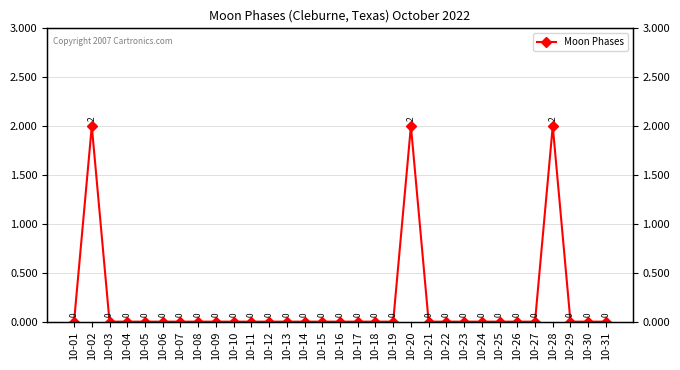

Reading left to right, transcribe all the data shown in this chart.

10-01=0	10-02=2	10-03=0	10-04=0	10-05=0	10-06=0	10-07=0	10-08=0	10-09=0	10-10=0	10-11=0	10-12=0	10-13=0	10-14=0	10-15=0	10-16=0	10-17=0	10-18=0	10-19=0	10-20=2	10-21=0	10-22=0	10-23=0	10-24=0	10-25=0	10-26=0	10-27=0	10-28=2	10-29=0	10-30=0	10-31=0